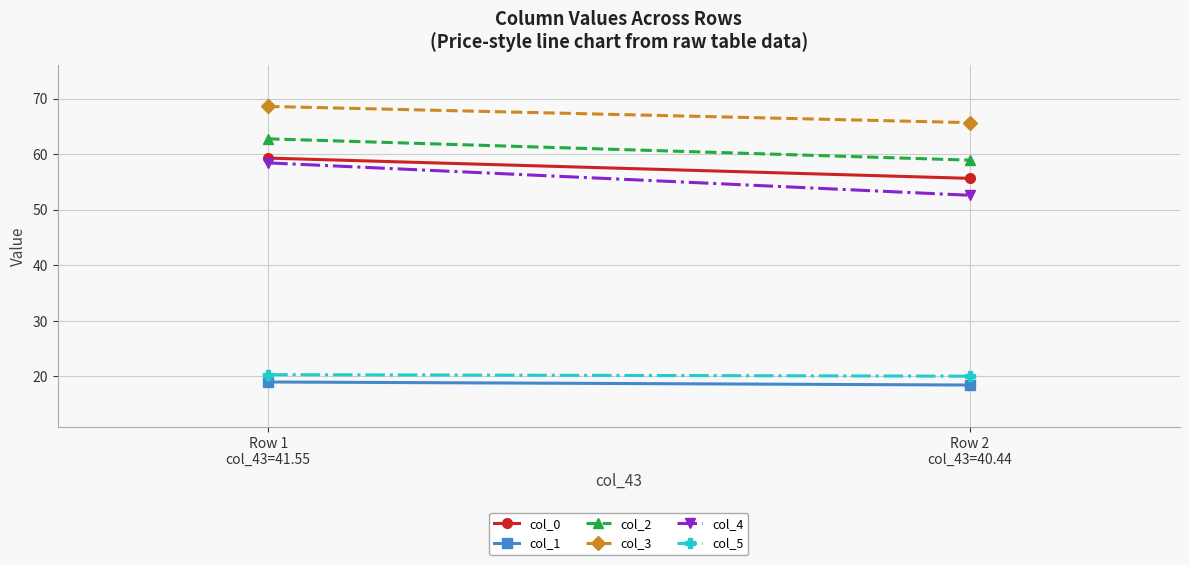

What is the total value across all series at Row 1
col_43=41.55?

288.3